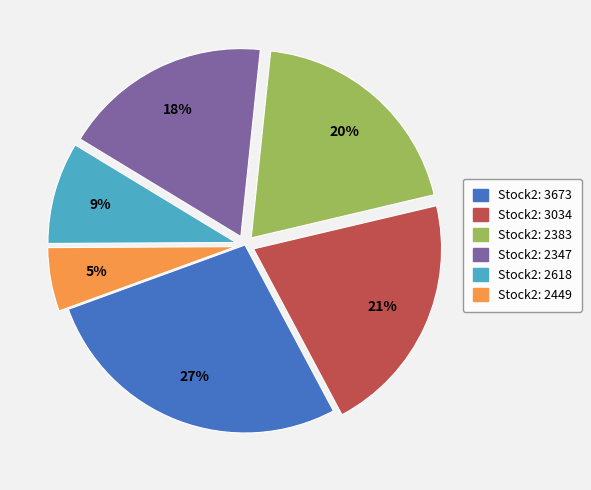

Is there any slice that represents more than half of the pie?

No